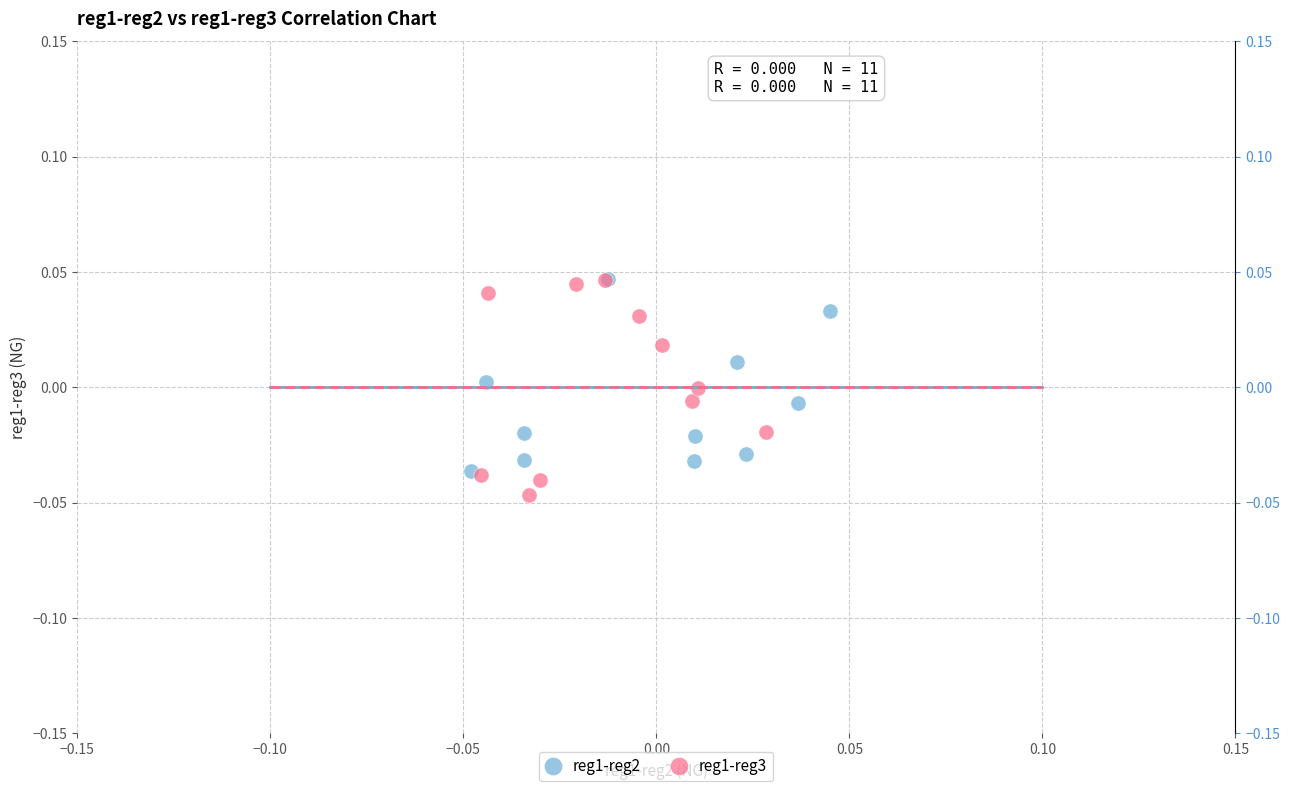

What are all the series names shown in the legend?

reg1-reg2, reg1-reg3